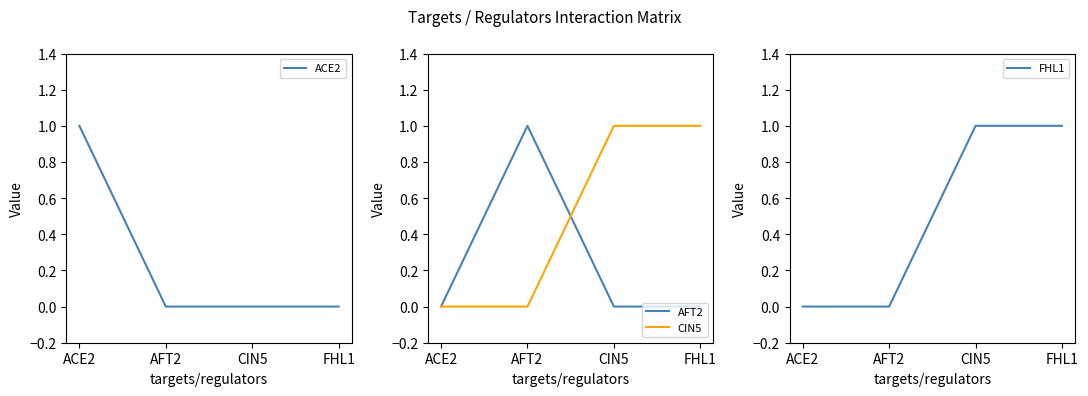

Does the chart display data point markers on the line(s)?

No